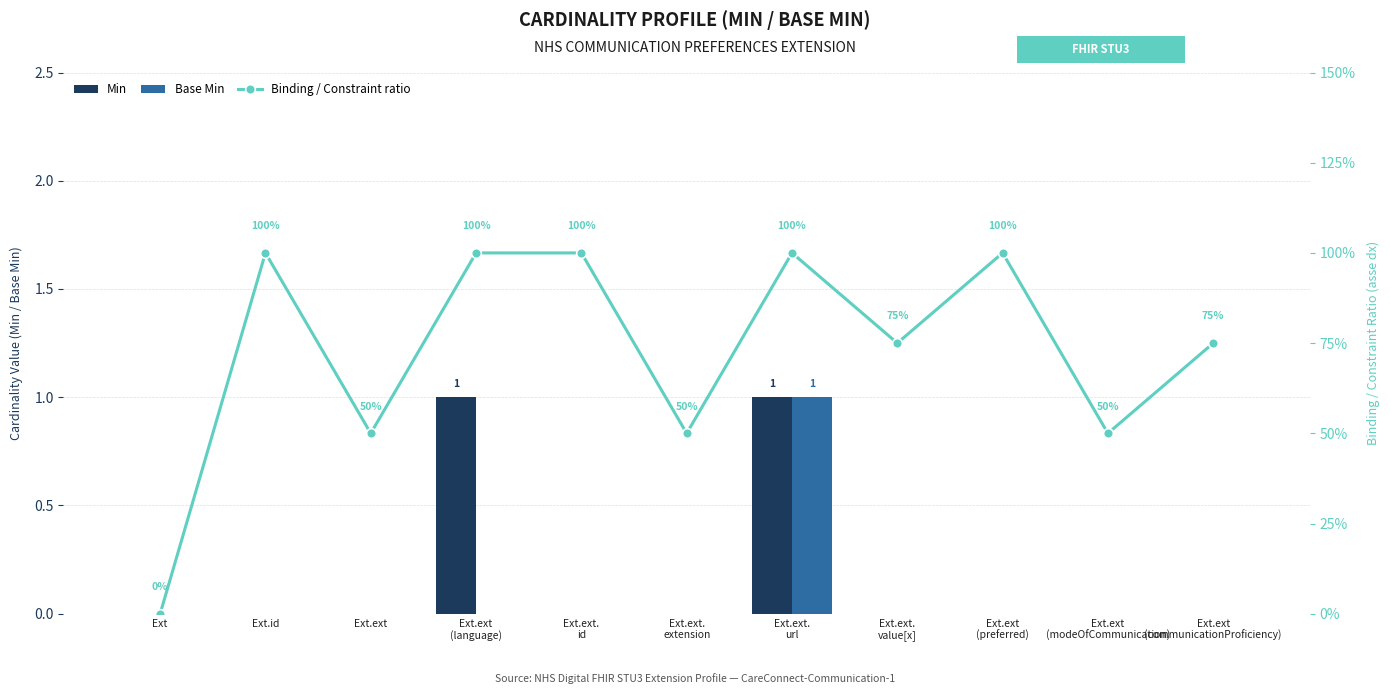

Where is Base Min nearest to the value 0?

Ext